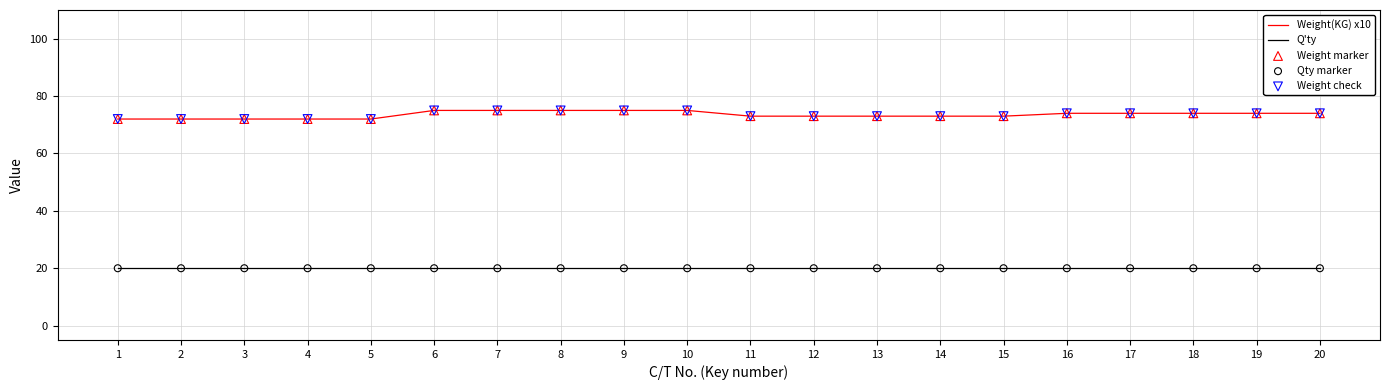

Which series has the widest spread of values?

Weight(KG) x10